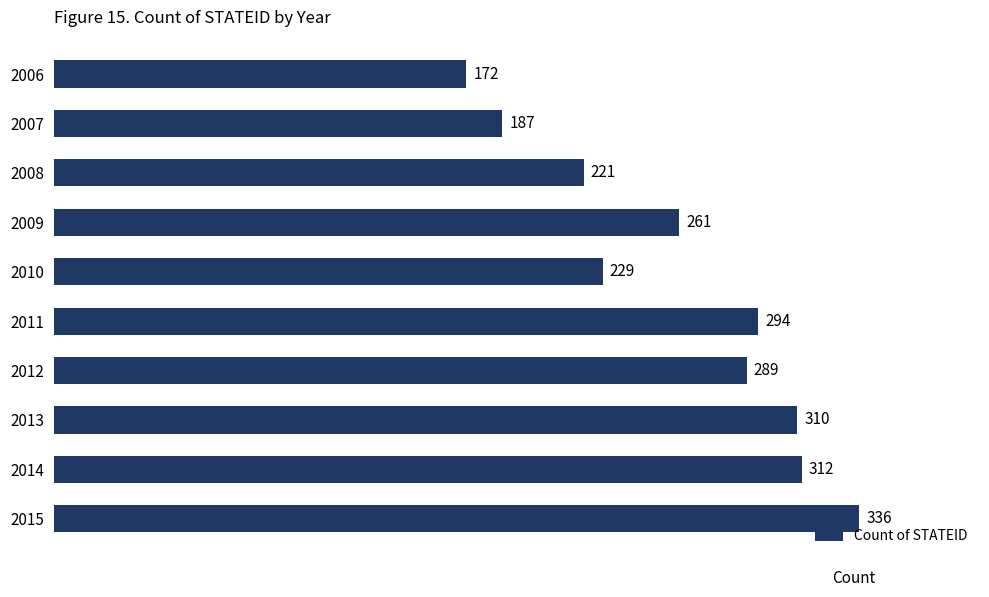

The value at 2008 is 221. True or false?

True